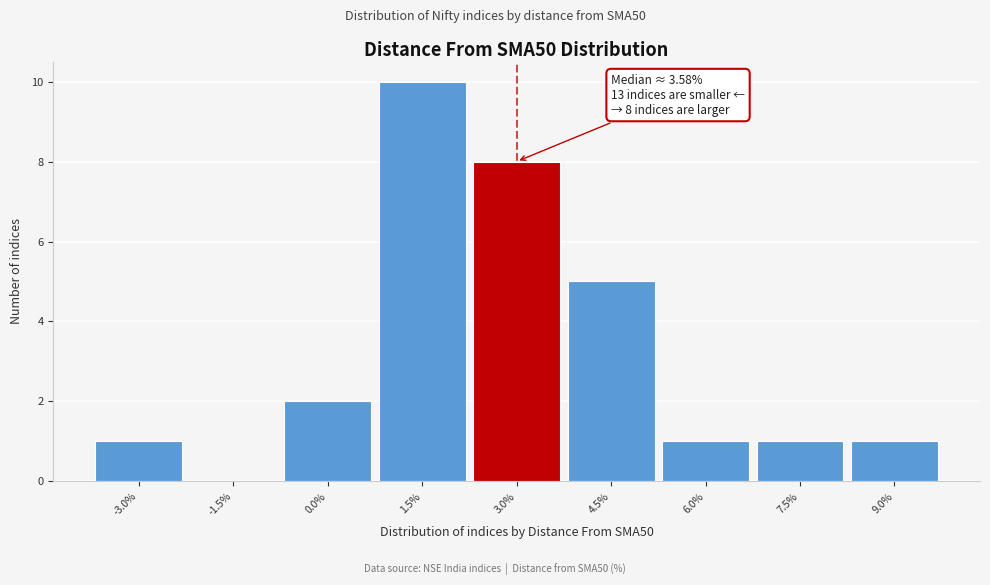

Reading left to right, transcribe all the data shown in this chart.

-3.0%=1	-1.5%=0	0.0%=2	1.5%=10	3.0%=8	4.5%=5	6.0%=1	7.5%=1	9.0%=1